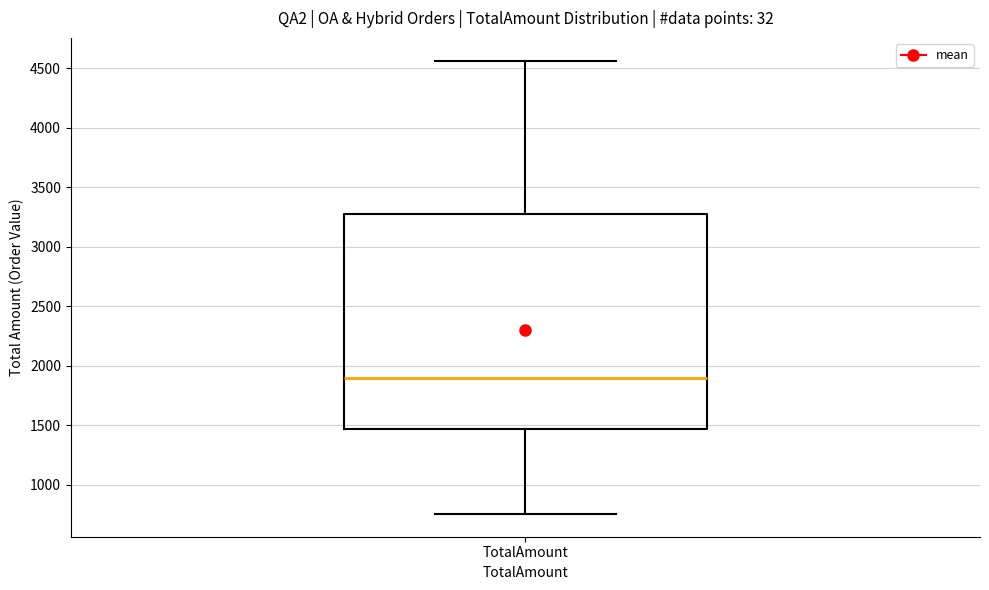

Where does the median line of the box for TotalAmount sit on the y-axis? The values are not printed on the chart, so give them approximately, as read against the axis.

1900